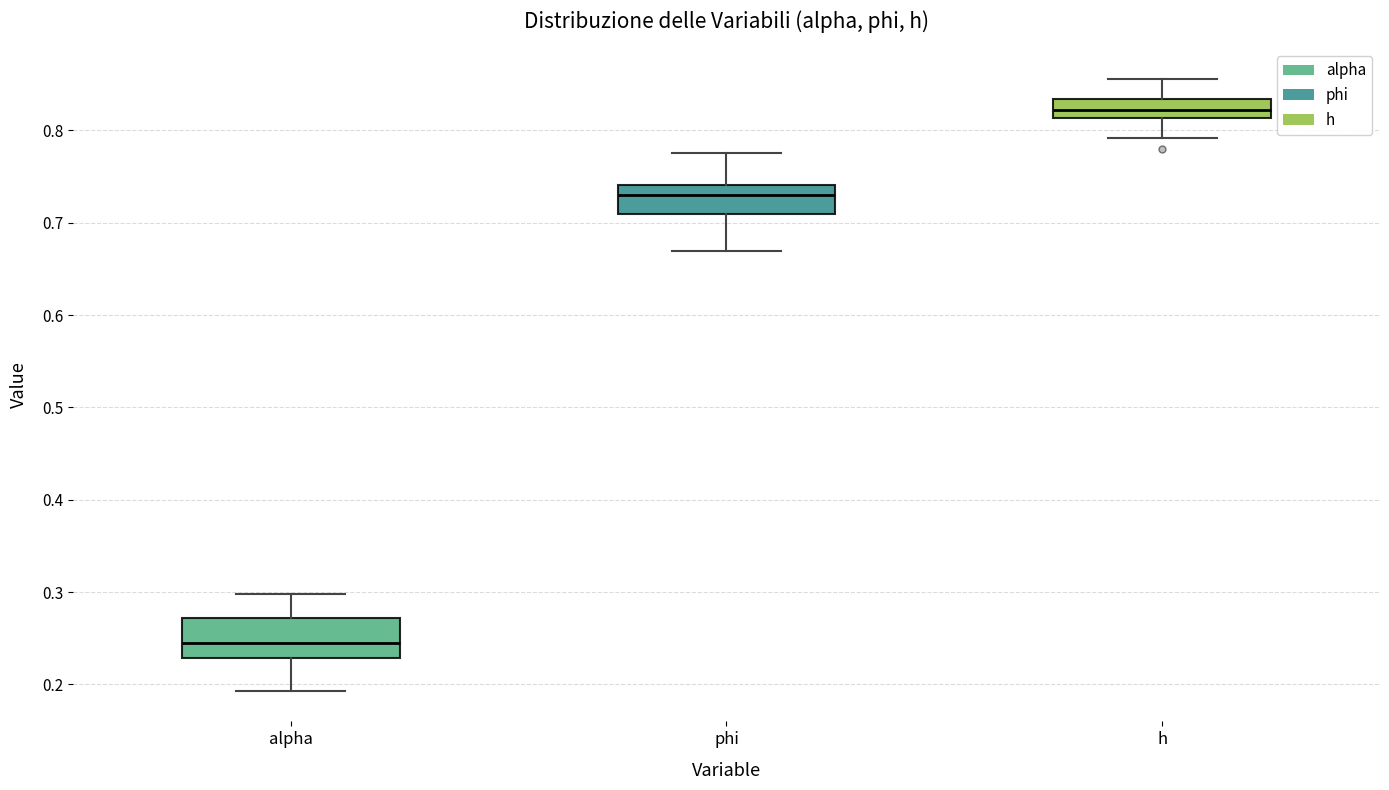

Which box is the tallest, from its lower edge to its upper edge?

alpha